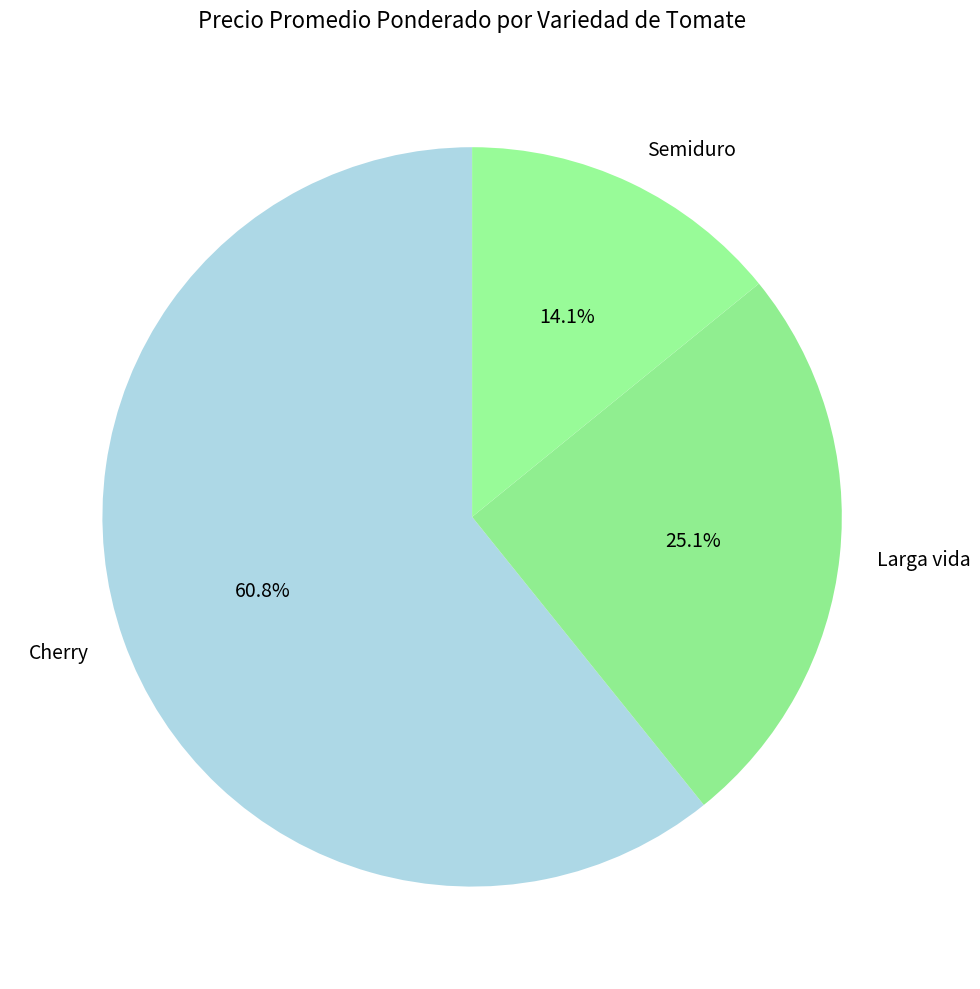

What percentage do Semiduro and Cherry together represent?

74.9%